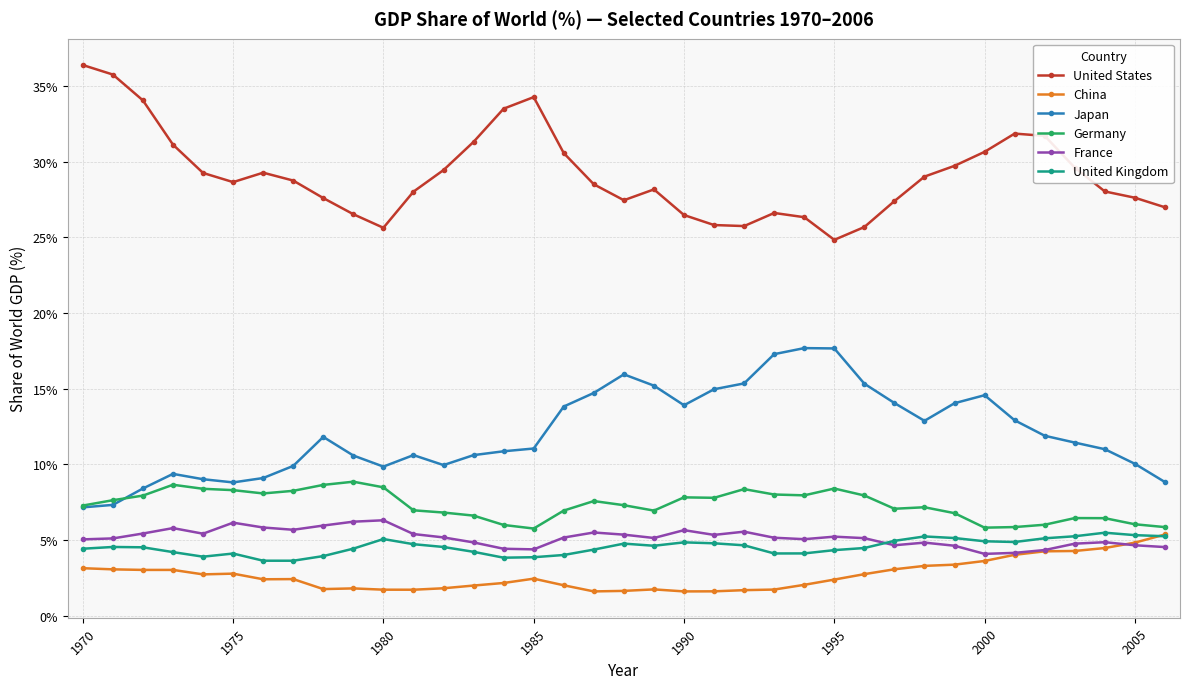

True or false: France has more than 1 points higher than both neighbors.

True